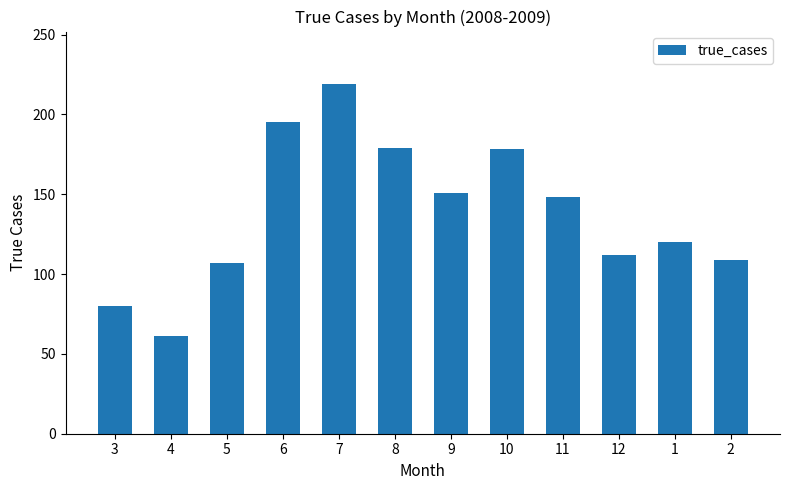

How many bars are there in total?

12